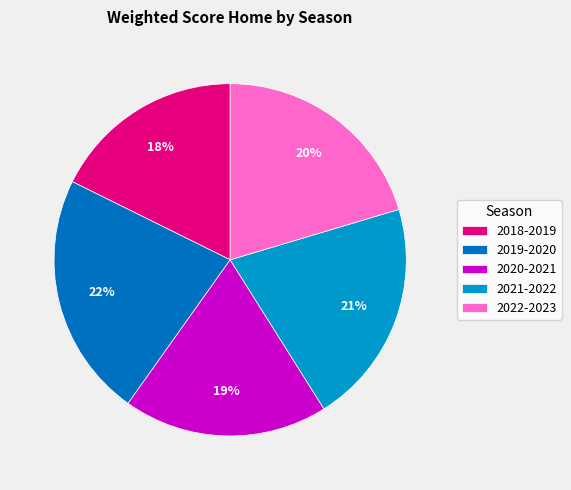

What is the smallest slice in the pie chart?

2018-2019